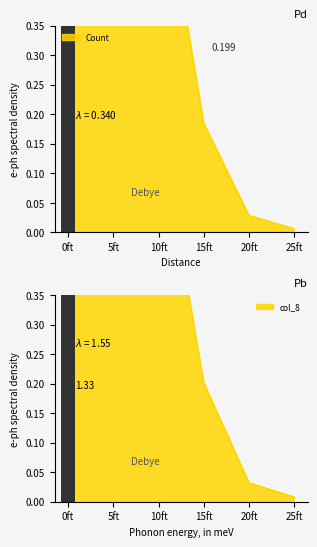

True or false: Count has a value of 0.2 at 0ft.

False